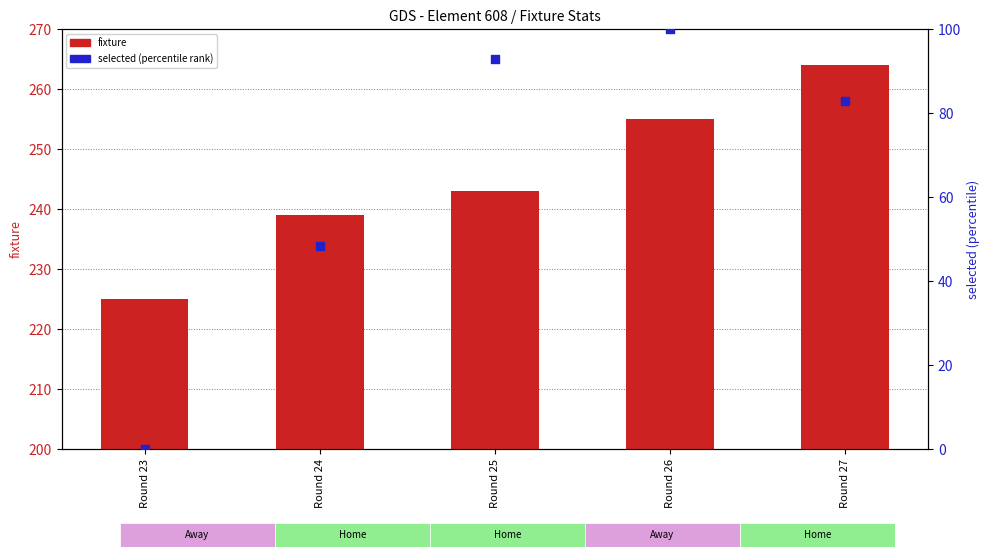

At which category is the sum across all series the highest?

Round 26